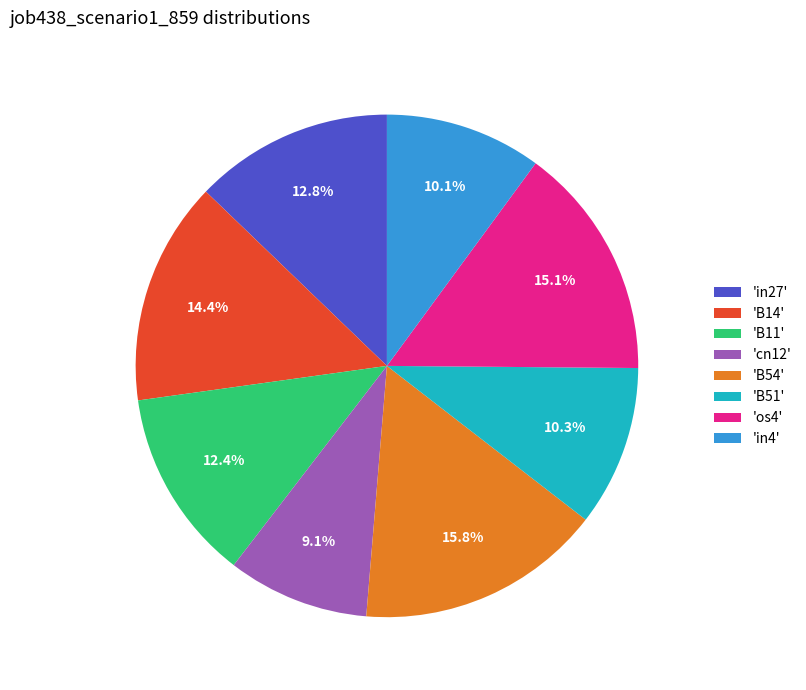

What portion of the pie excludes 'B14'?

85.6%